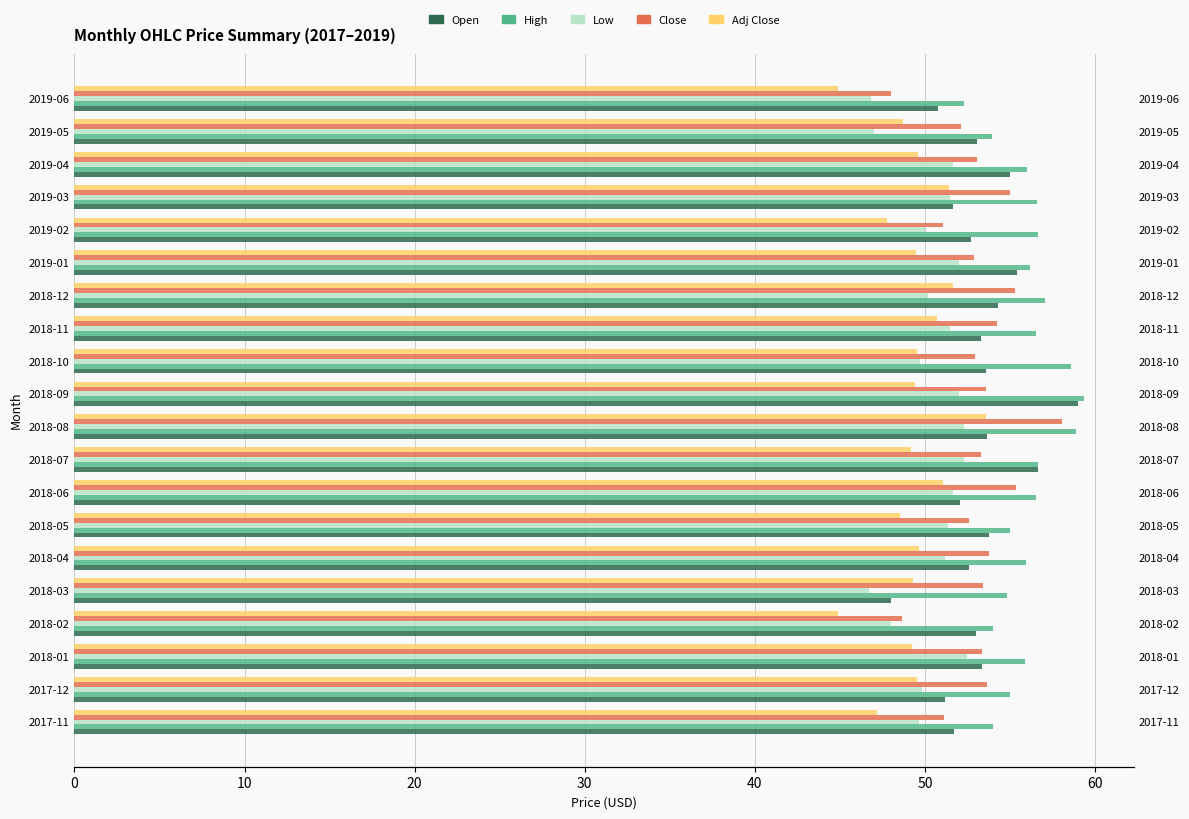

What is the minimum value for Low?

46.7